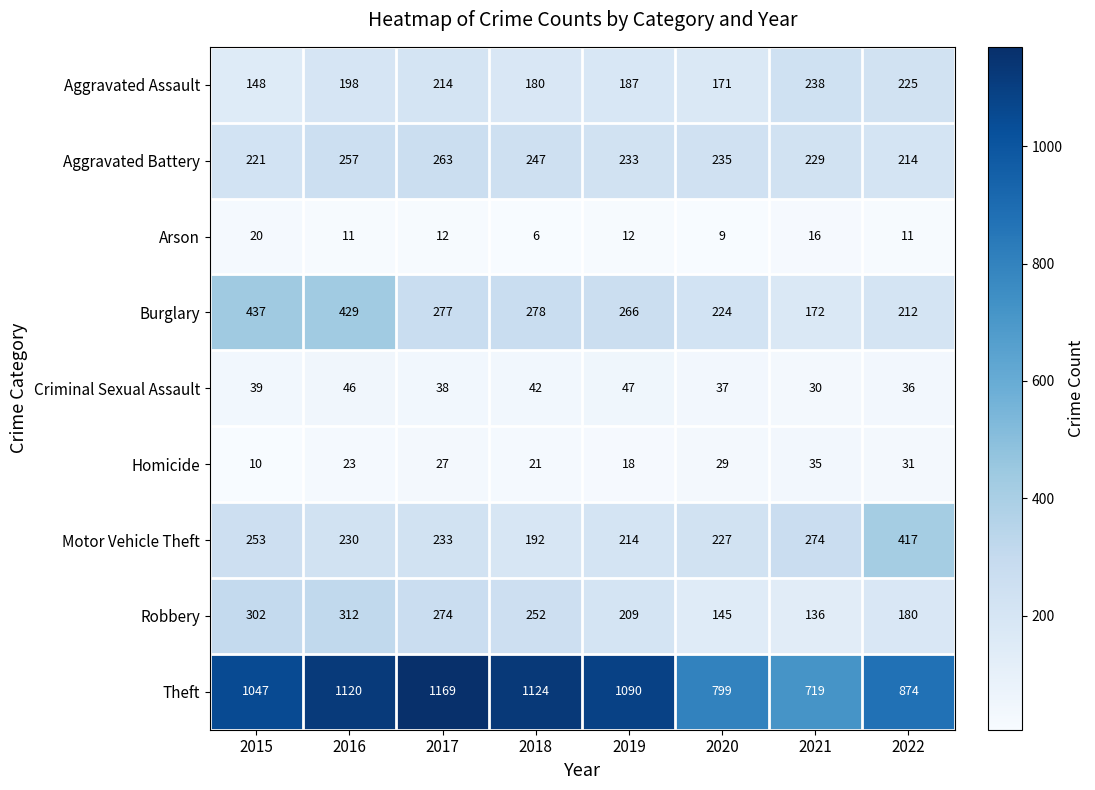

Between 2018 and 2019, which series saw the biggest shift?

Robbery